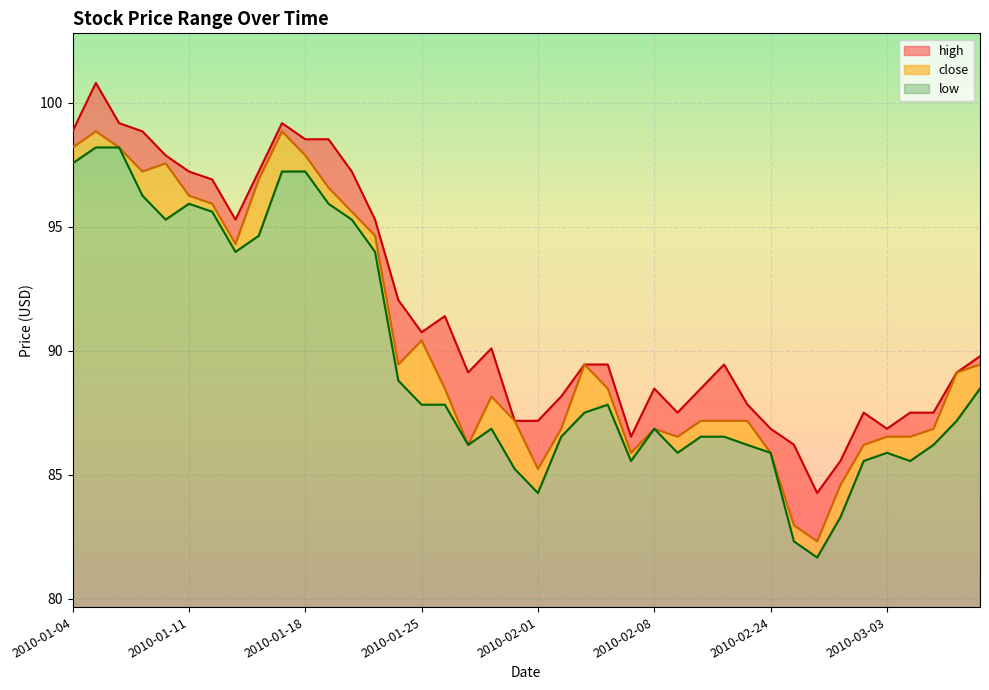

What is the spread (max minus min) of values at 2010-01-29?

1.9